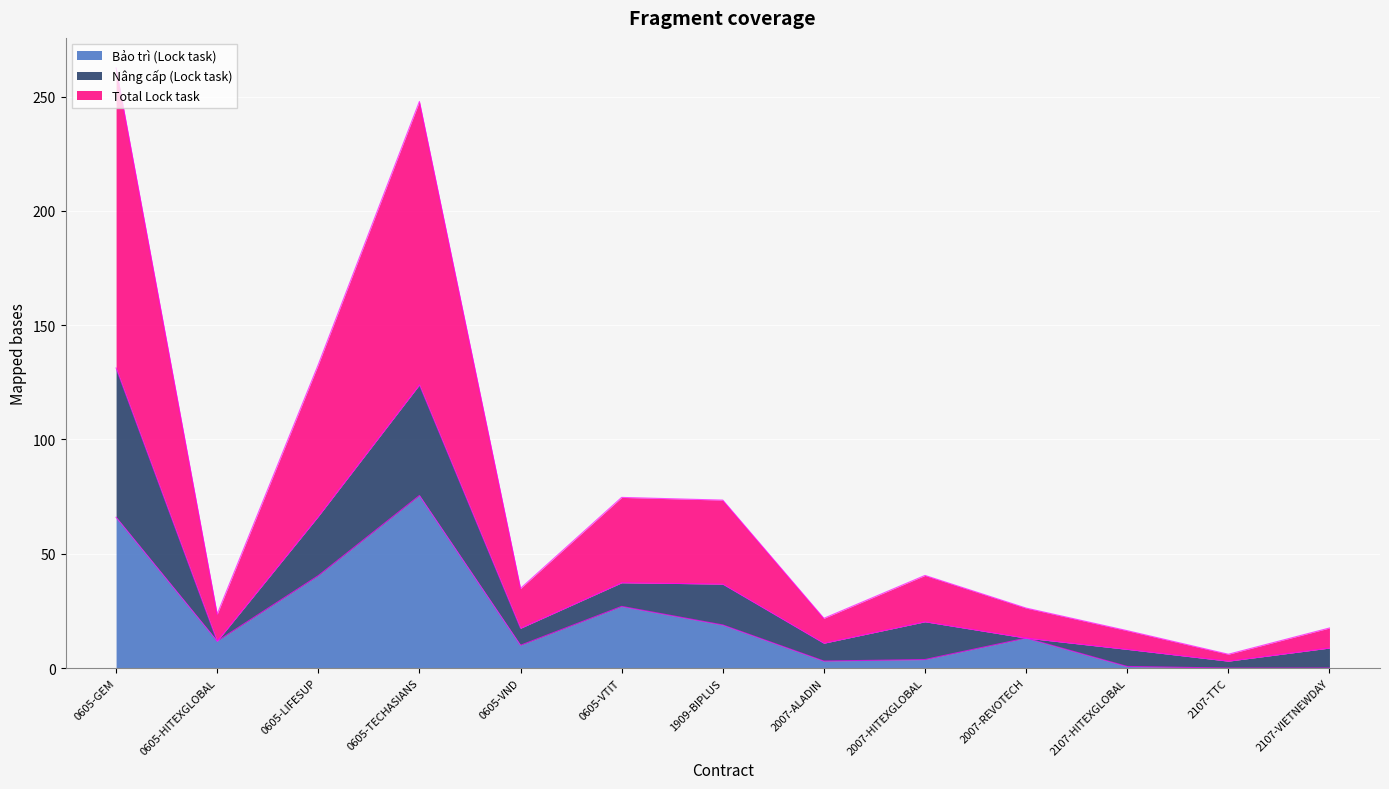

The value of Bảo trì (Lock task) at 2007-HITEXGLOBAL is 1.8. True or false?

False